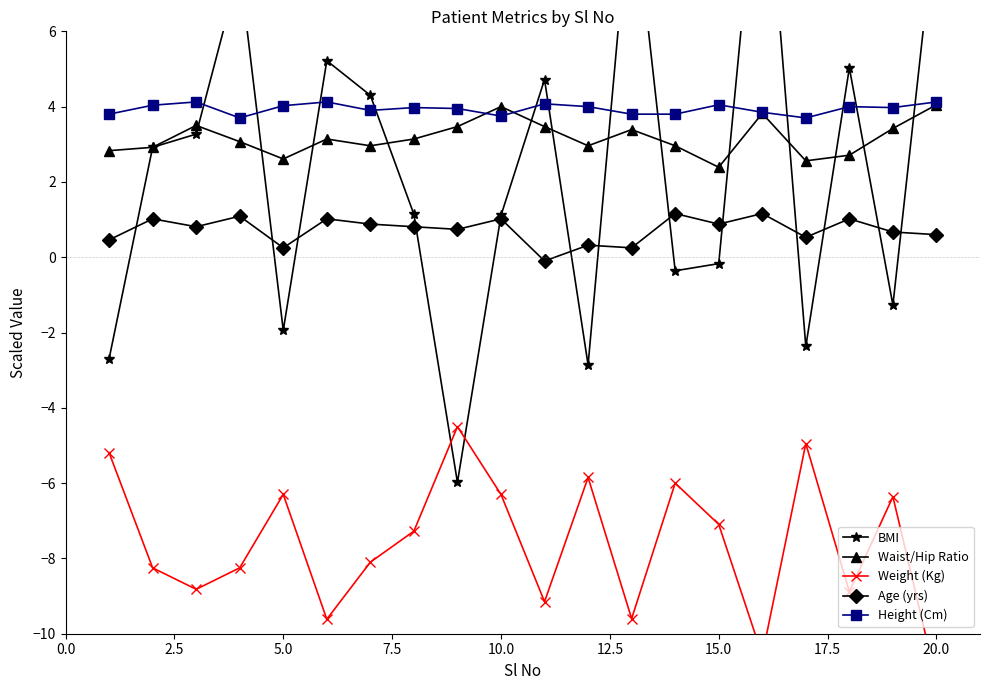

List the series in order of their peak value, highest first.

BMI, Height (Cm), Waist/Hip Ratio, Age (yrs), Weight (Kg)